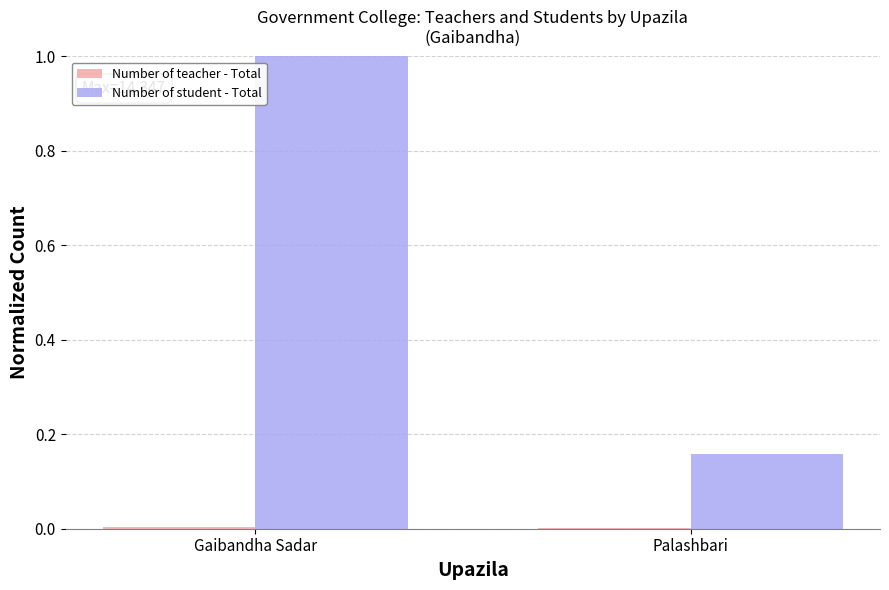

Which series has the largest total across all categories?

Number of student - Total